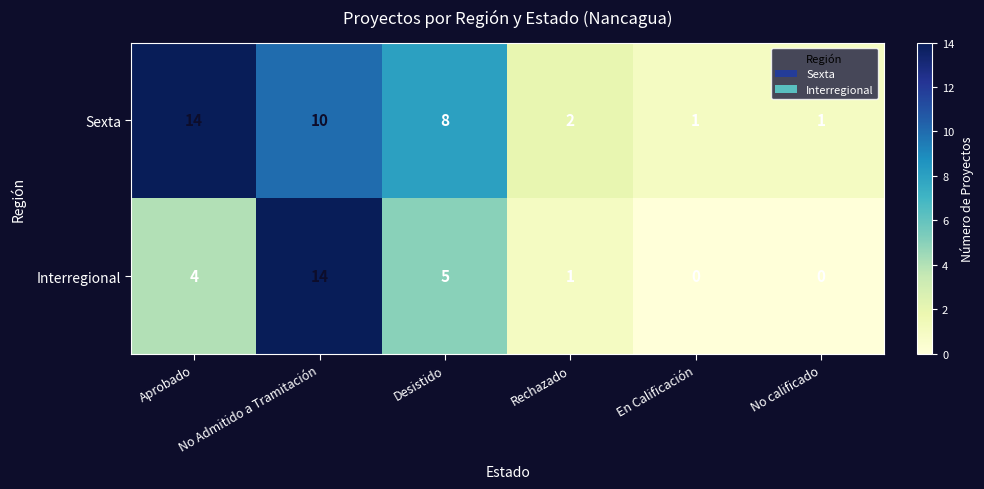

Which series has the largest total across all categories?

Sexta